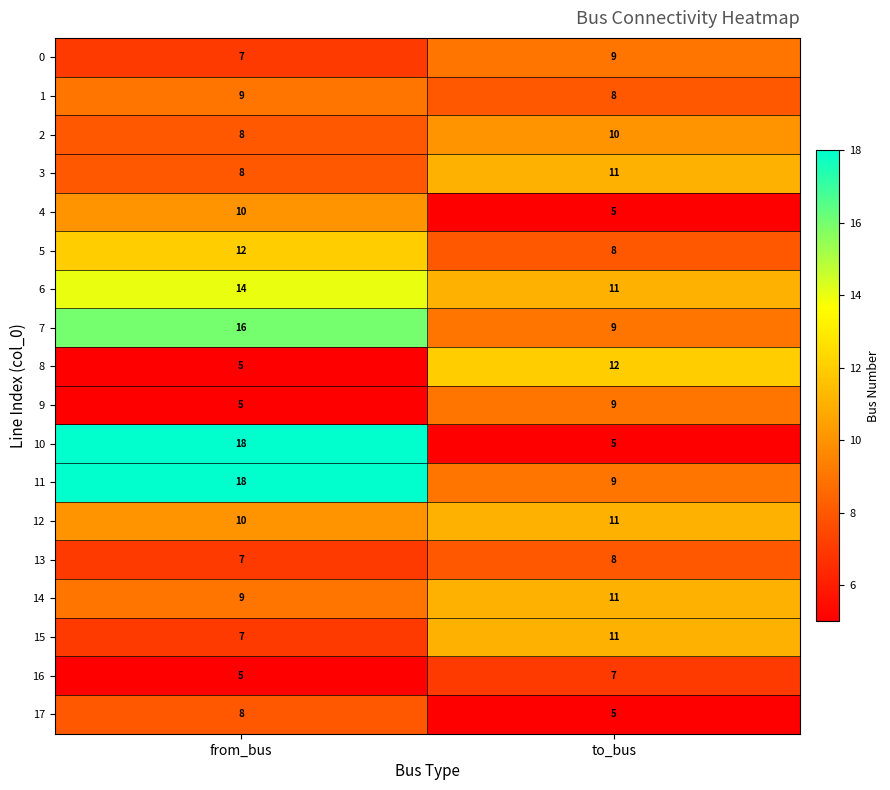

What is the difference between the maximum and minimum values in the 5 series?

4